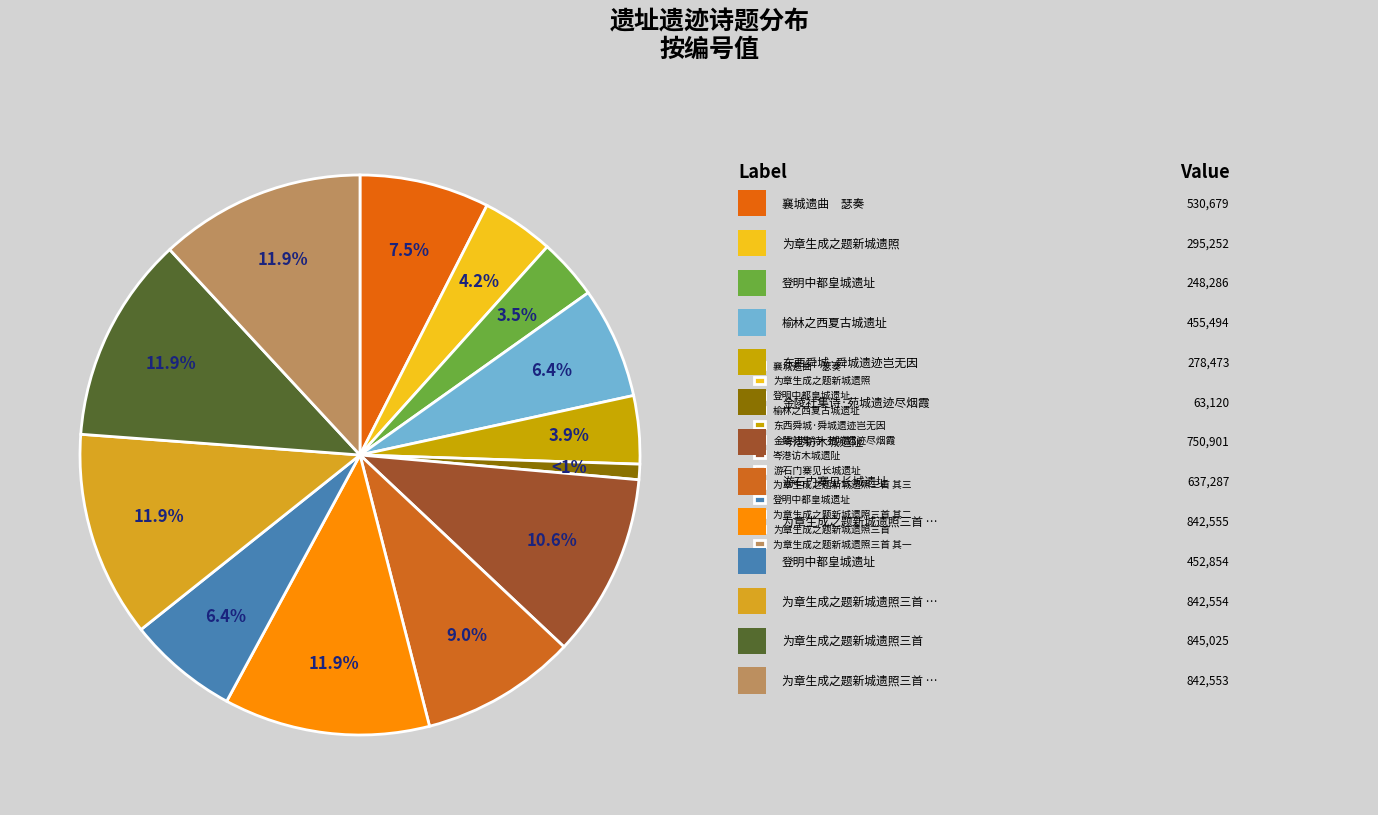

How many segments does this pie chart have?

13